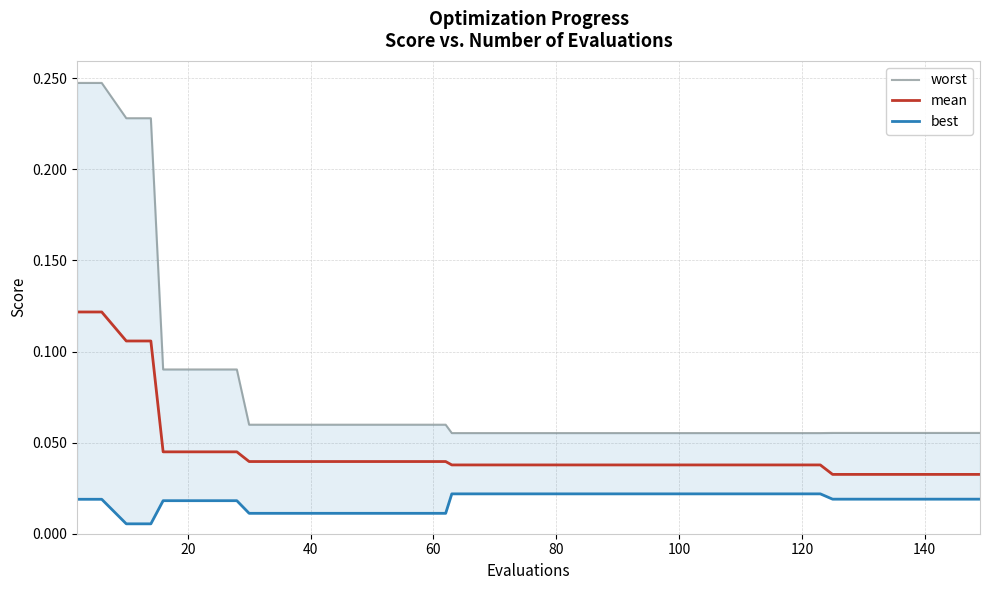

Reading left to right, extract all data points from this chart.

worst: 0.2	0.2	0.2	0.2	0.1	0.1	0.1	0.1	0.1	0.1	0.1	0.1	0.1	0.1	0.1	0.1	0.1	0.1	0.1	0.1	0.1	0.1	0.1	0.1	0.1	0.1	0.1	0.1	0.1	0.1	0.1	0.1	0.1	0.1	0.1	0.1	0.1	0.1	0.1	0.1
mean: 0.1	0.1	0.1	0.1	0.0	0.0	0.0	0.0	0.0	0.0	0.0	0.0	0.0	0.0	0.0	0.0	0.0	0.0	0.0	0.0	0.0	0.0	0.0	0.0	0.0	0.0	0.0	0.0	0.0	0.0	0.0	0.0	0.0	0.0	0.0	0.0	0.0	0.0	0.0	0.0
best: 0.0	0.0	0.0	0.0	0.0	0.0	0.0	0.0	0.0	0.0	0.0	0.0	0.0	0.0	0.0	0.0	0.0	0.0	0.0	0.0	0.0	0.0	0.0	0.0	0.0	0.0	0.0	0.0	0.0	0.0	0.0	0.0	0.0	0.0	0.0	0.0	0.0	0.0	0.0	0.0